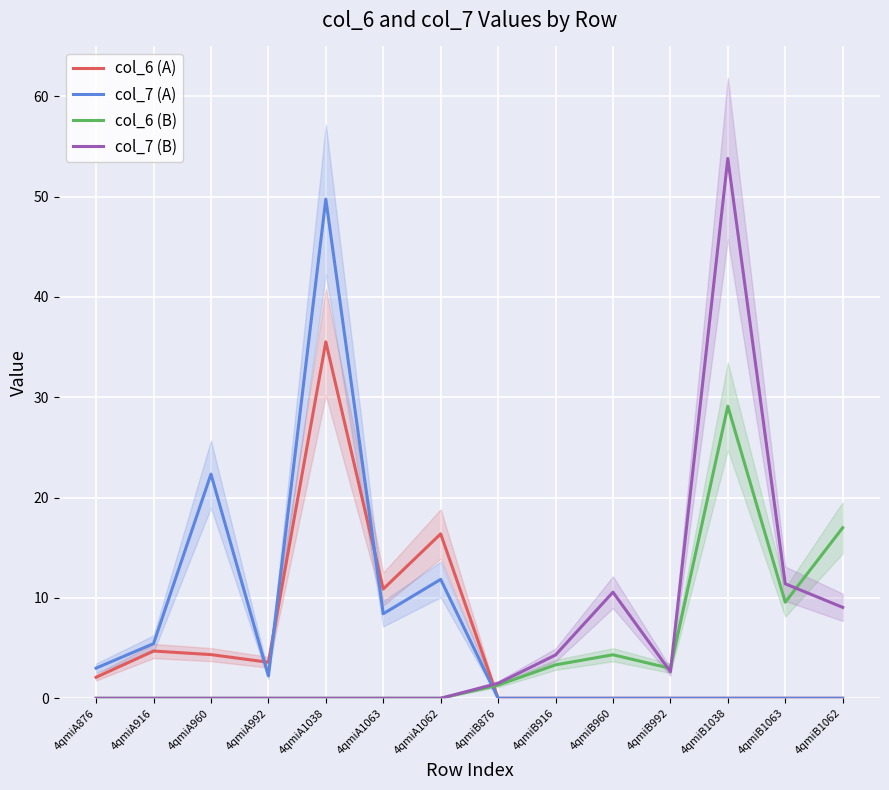

Which category has the lowest value across all series?

4qmiB876